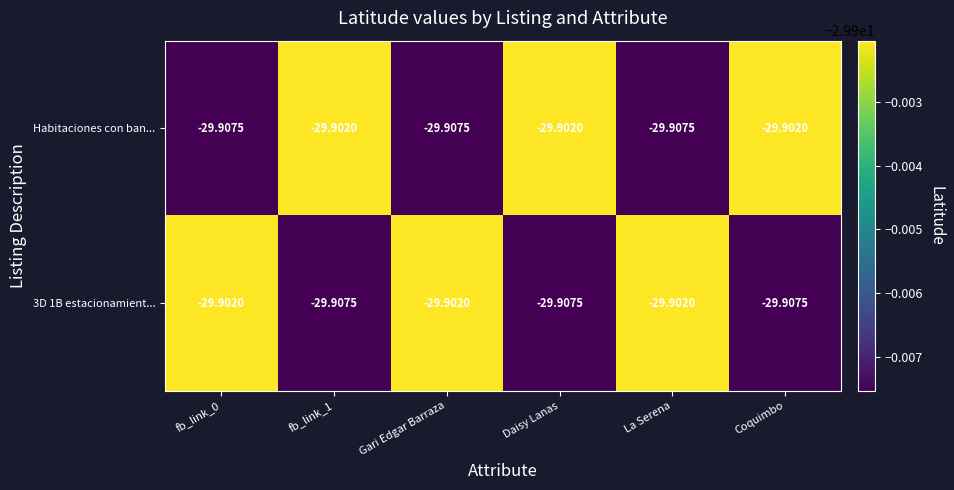

What is the total value across all series at Coquimbo?

-59.8